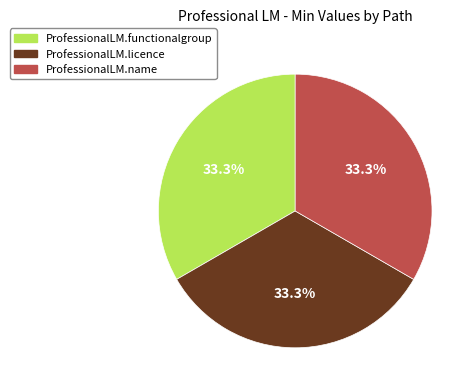

Is there a majority slice in this chart?

No